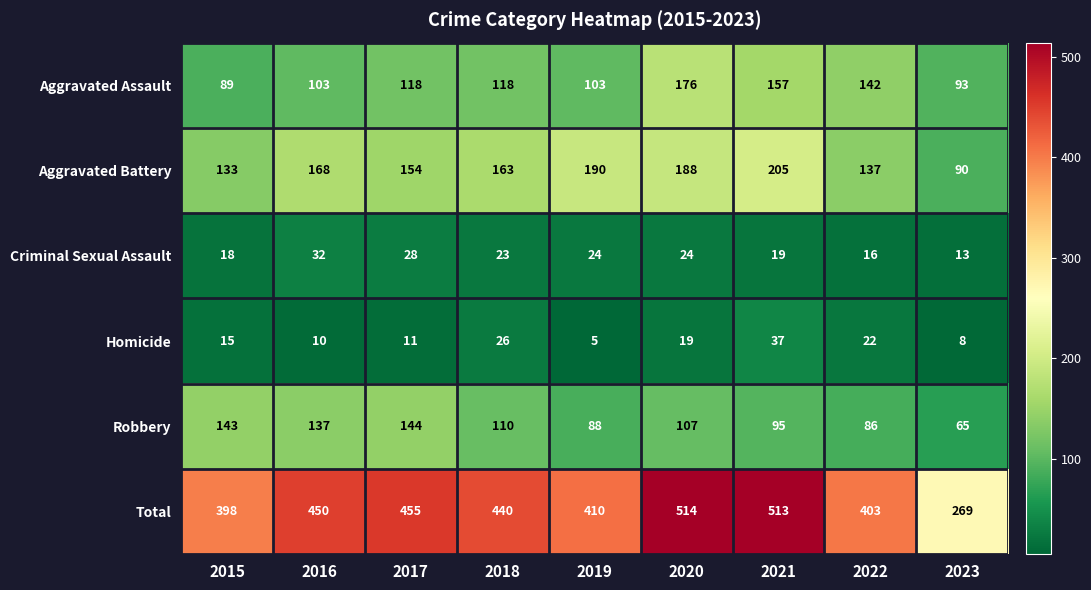

Between 2020 and 2021, which series saw the biggest shift?

Aggravated Assault